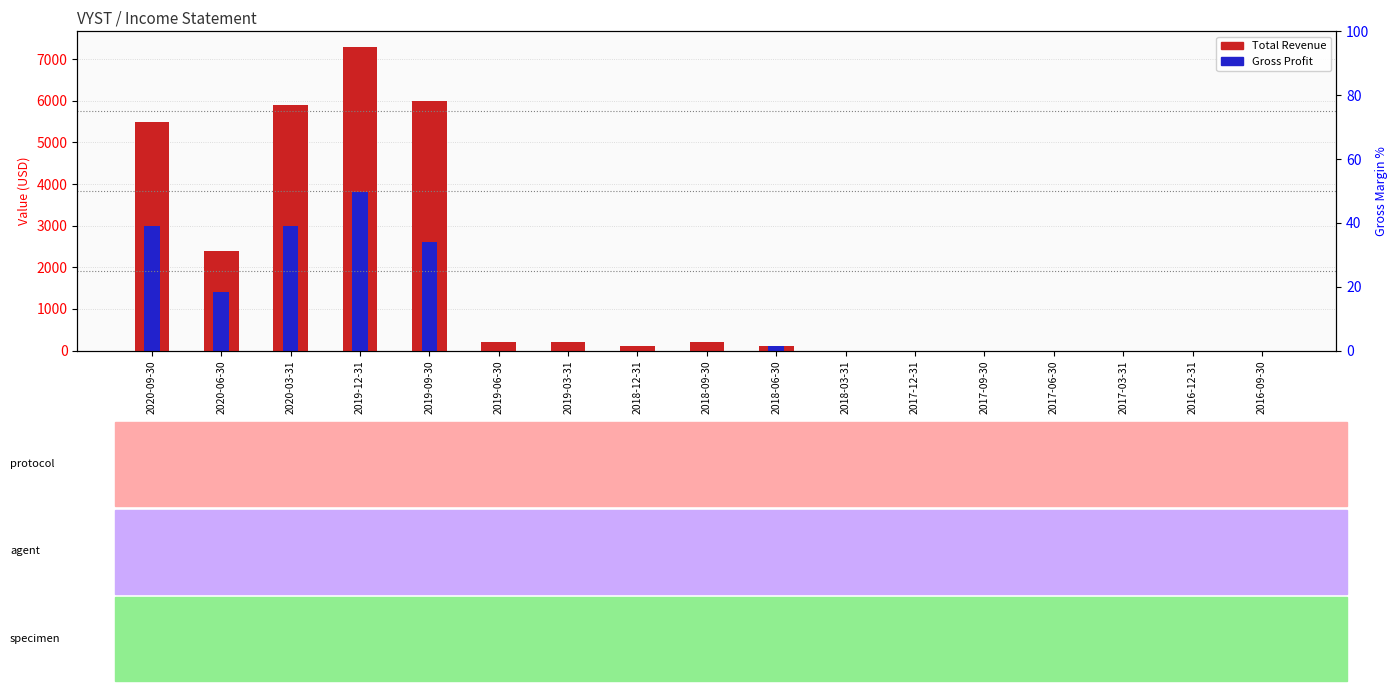

Which series has the largest range (max minus min)?

Total Revenue